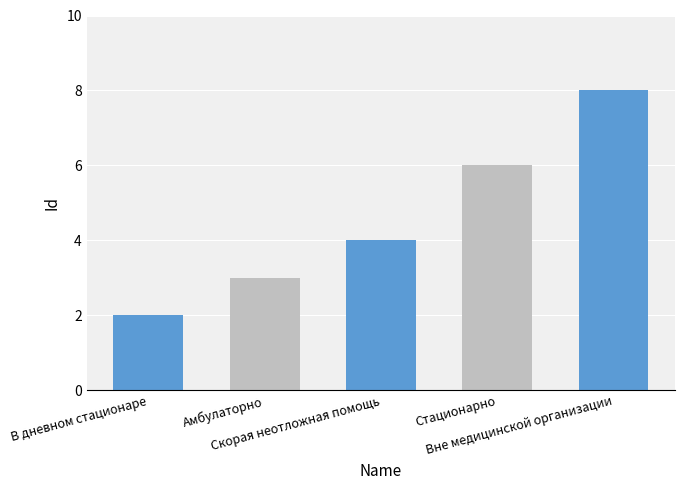

List the labels in order of value, smallest first.

В дневном стационаре, Амбулаторно, Скорая неотложная помощь, Стационарно, Вне медицинской организации